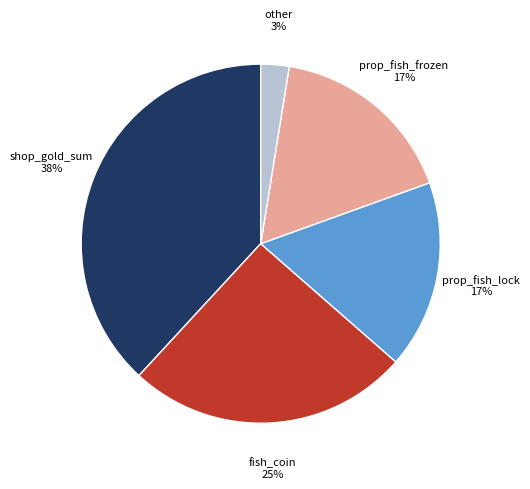

Is there a majority slice in this chart?

No